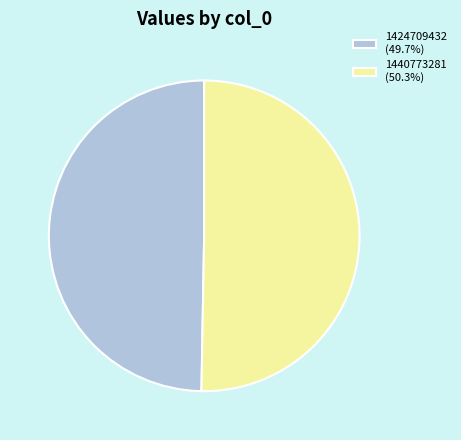

Is the sum of 1440773281 and 1424709432 greater than half?

Yes